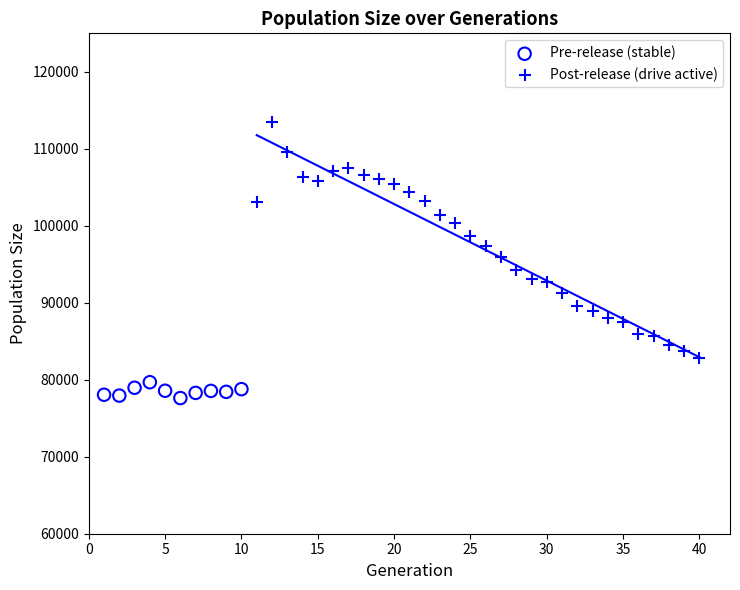

Which series has the largest Y range (max minus min)?

Post-release (drive active)